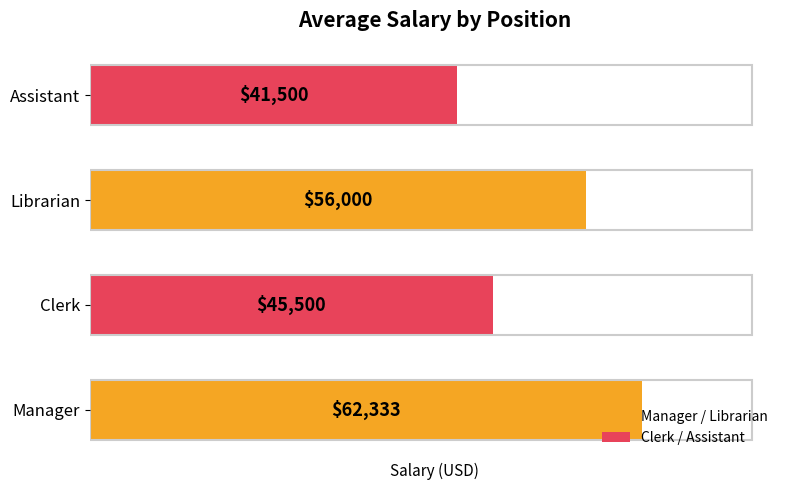

Rank the categories by value from highest to lowest.

Manager, Librarian, Clerk, Assistant